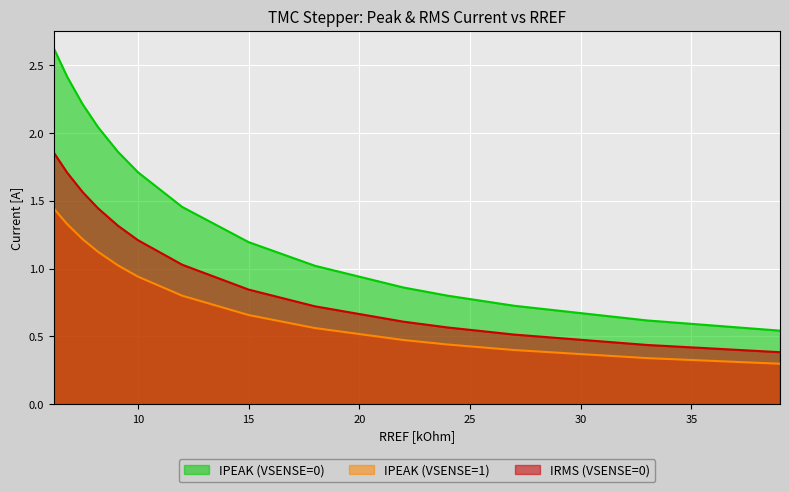

True or false: IPEAK (VSENSE=0) has more than 0 points higher than both neighbors.

False